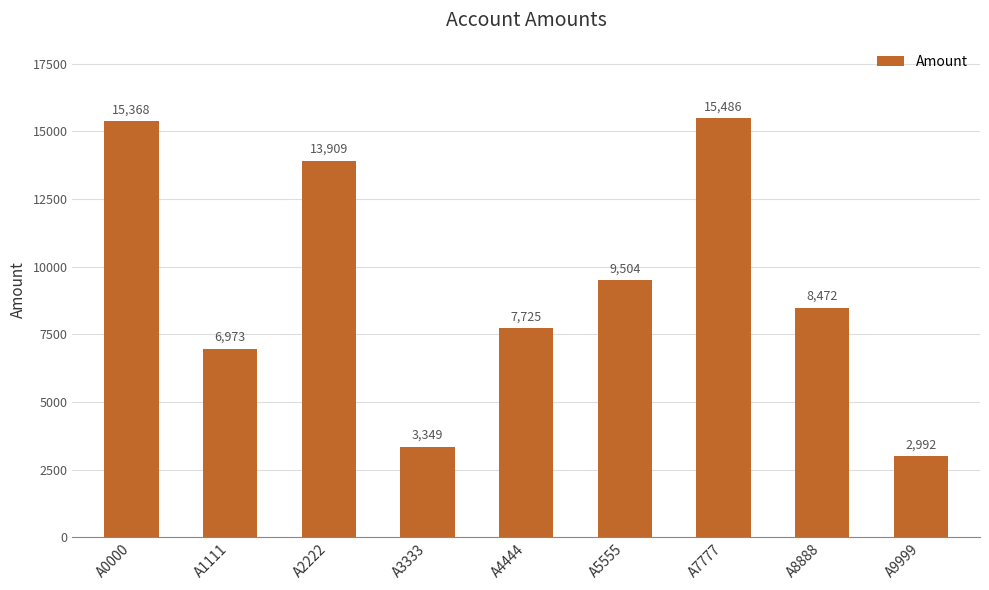

Reading left to right, what are all the values shown in this chart?

15368	6973	13909	3349	7725	9504	15486	8472	2992